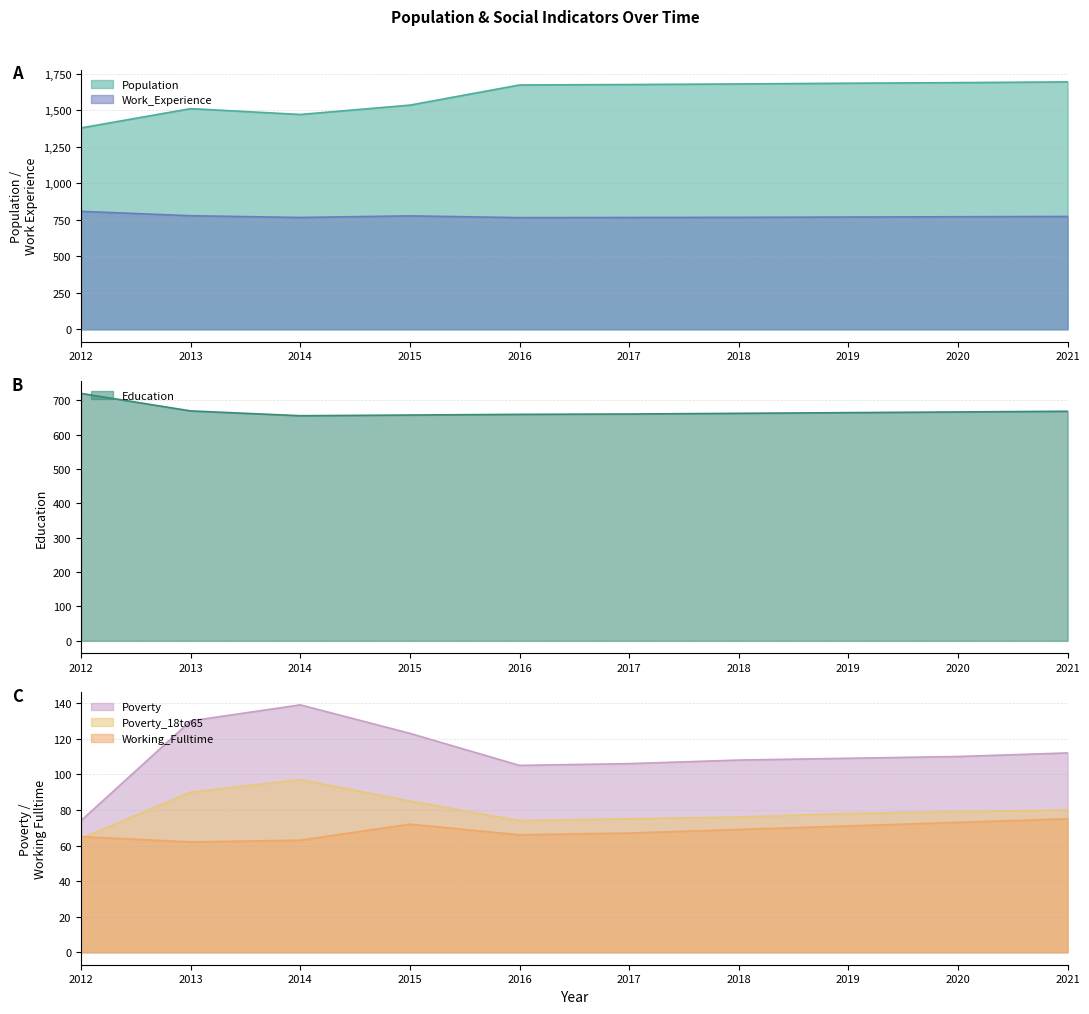

Read the Working_Fulltime value at 2012.

65